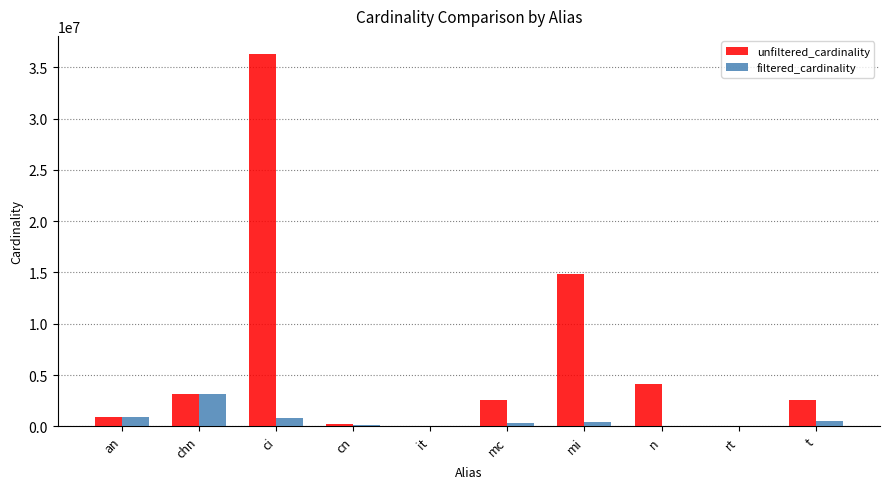

At which label does filtered_cardinality reach its peak?

chn